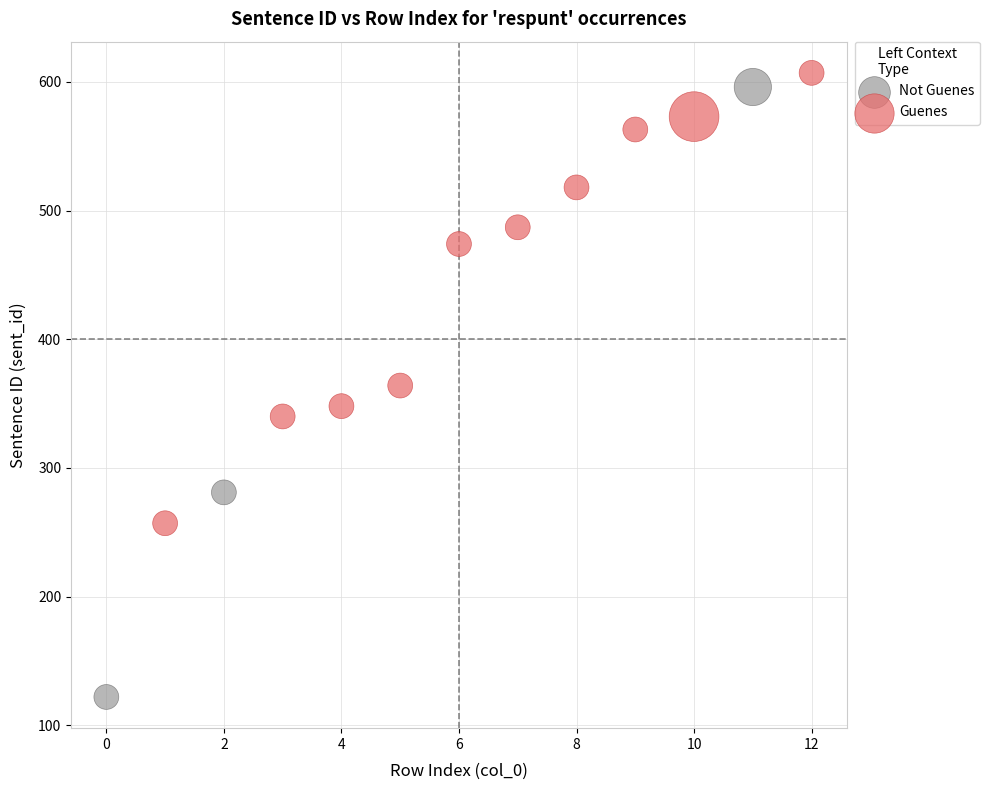

Which series has the widest spread of Y values?

Not Guenes